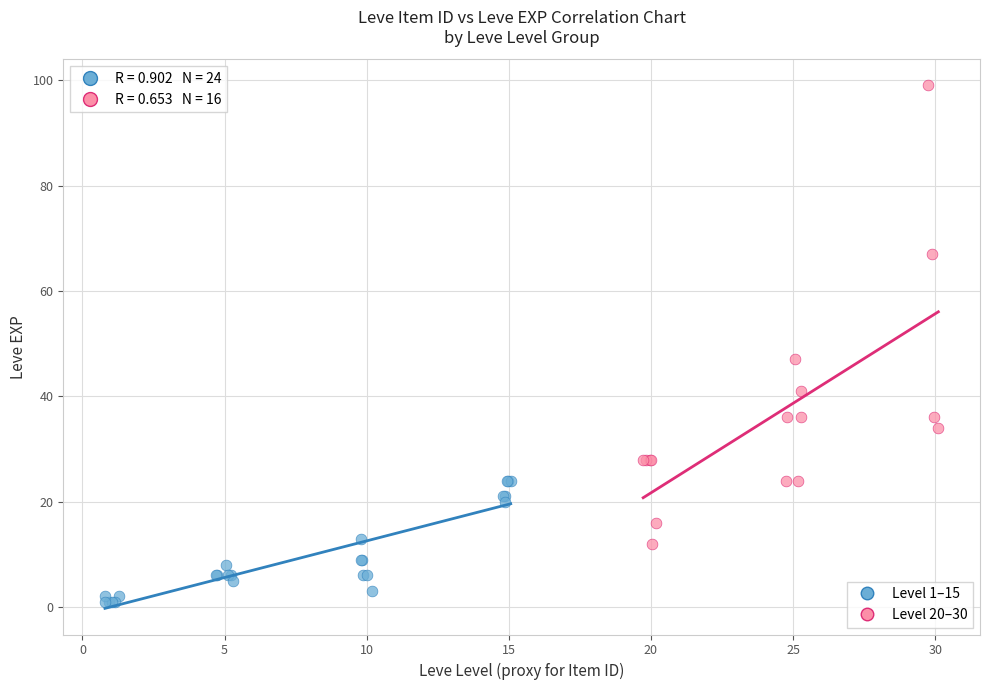

Which series reaches the maximum Y coordinate?

Level 20–30